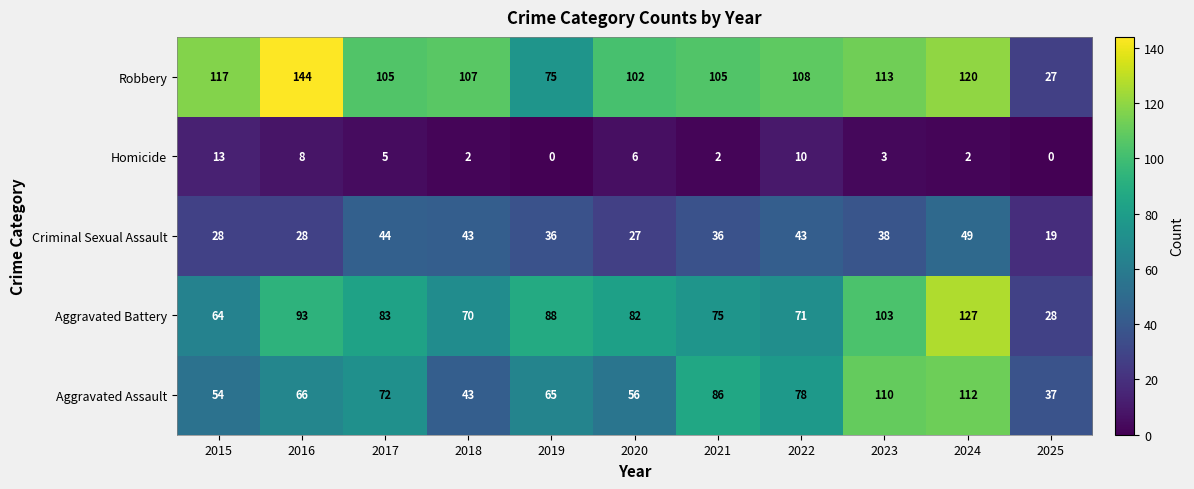

What is the difference between the maximum and minimum values in the Criminal Sexual Assault series?

30